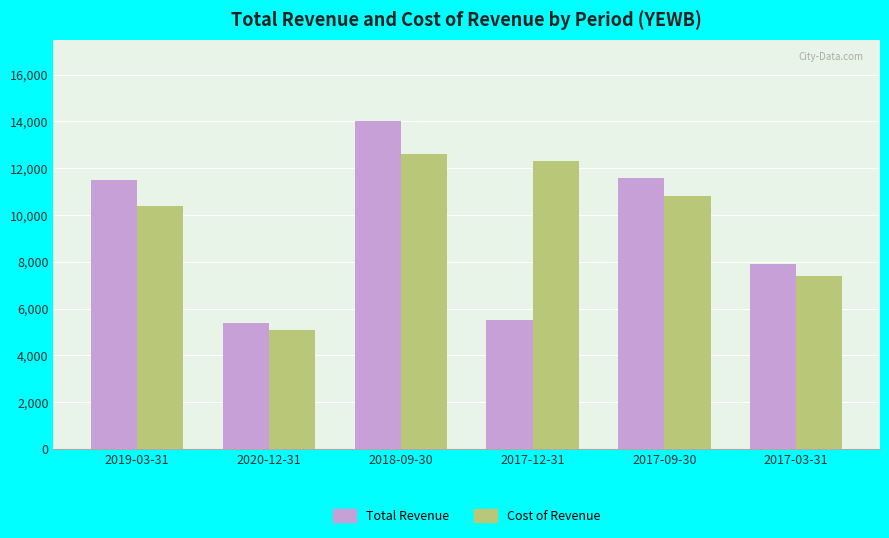

What are all the series names shown in the legend?

Total Revenue, Cost of Revenue